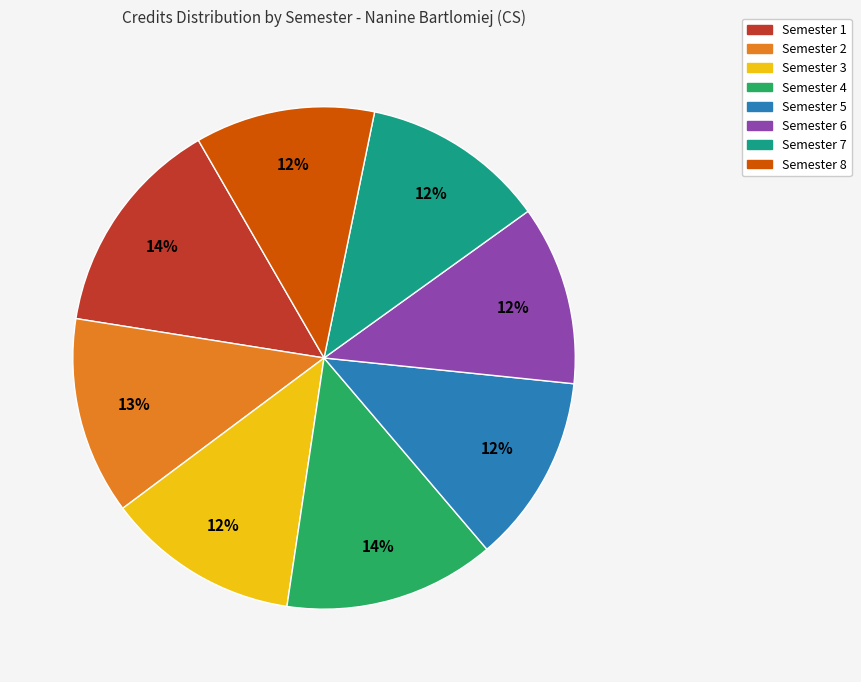

Is it true that Semester 1 is 14% of the pie?

True